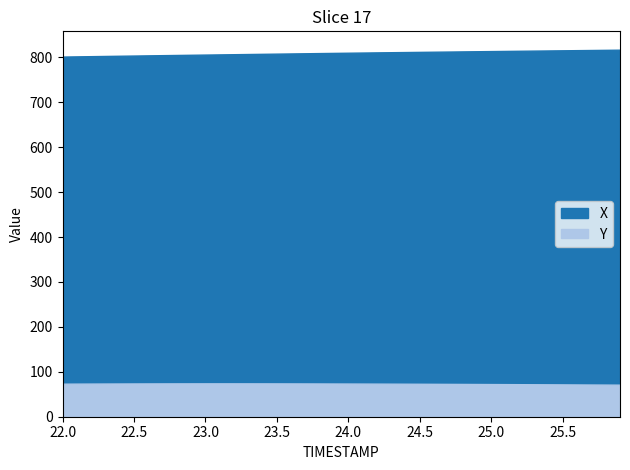

How many distinct data groups are displayed?

2